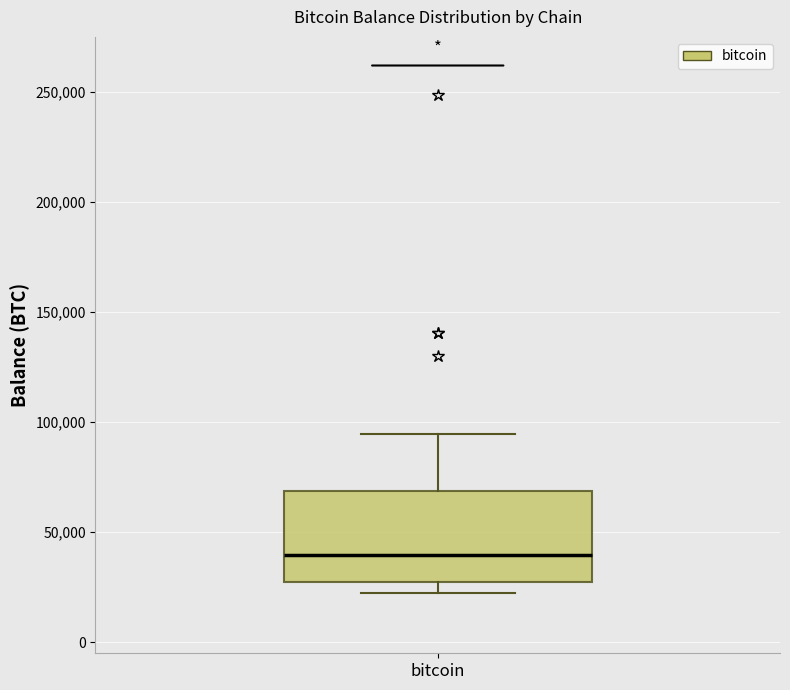

Read this box plot against the y-axis: the position of the median line, the range covered by the box, and the ends of both whiskers. The values are not printed on the chart, so give them approximately, as read against the axis.

median 40000, box 25000 to 70000, whiskers 25000 (just below the box's lower edge) to 95000